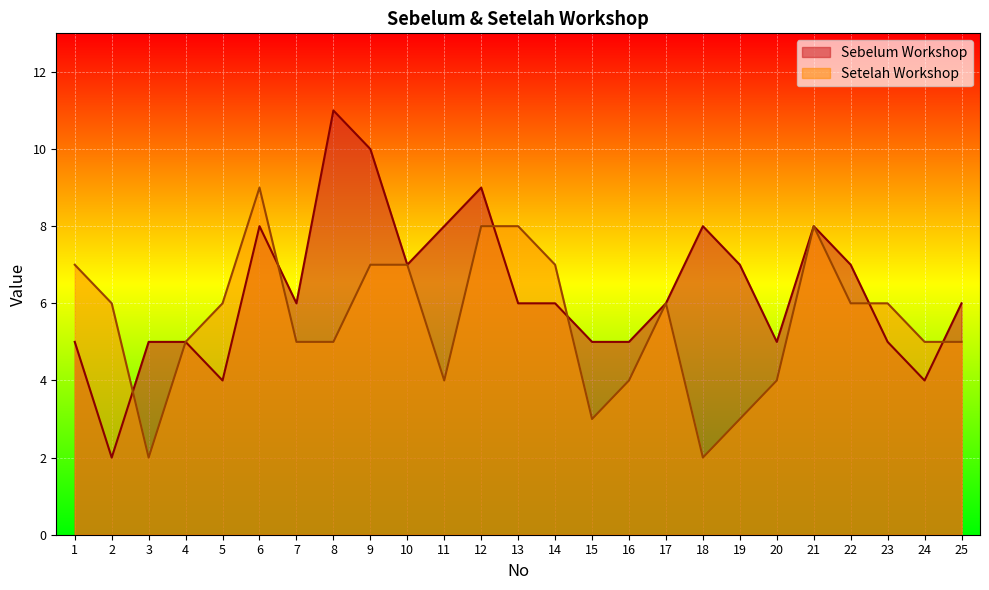

Rank the categories by Sebelum Workshop value from highest to lowest.

8, 9, 12, 6, 11, 18, 21, 10, 19, 22, 7, 13, 14, 17, 25, 1, 3, 4, 15, 16, 20, 23, 5, 24, 2